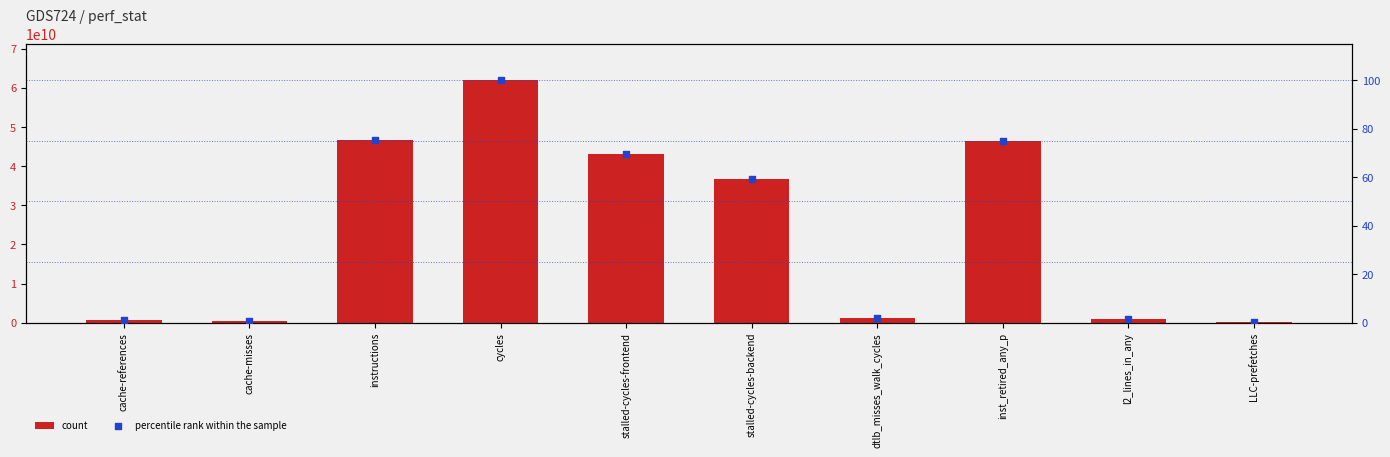

At which category is the sum across all series the highest?

cycles